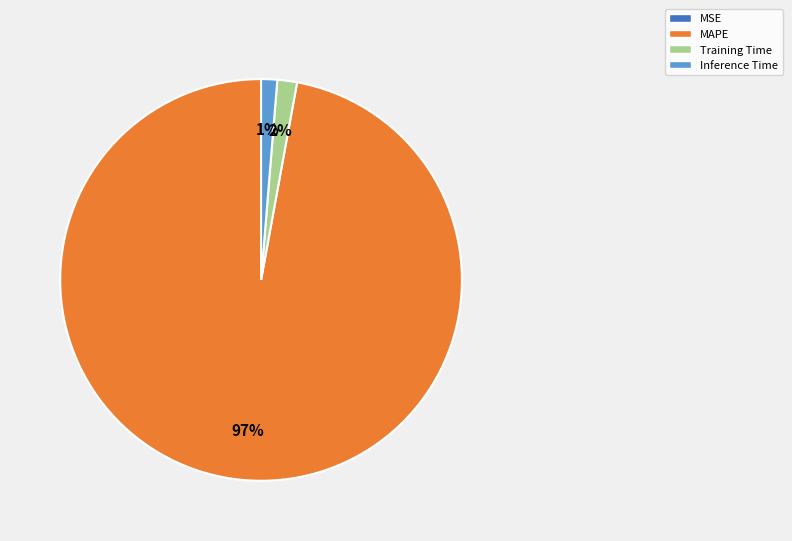

Does any single category account for the majority?

Yes